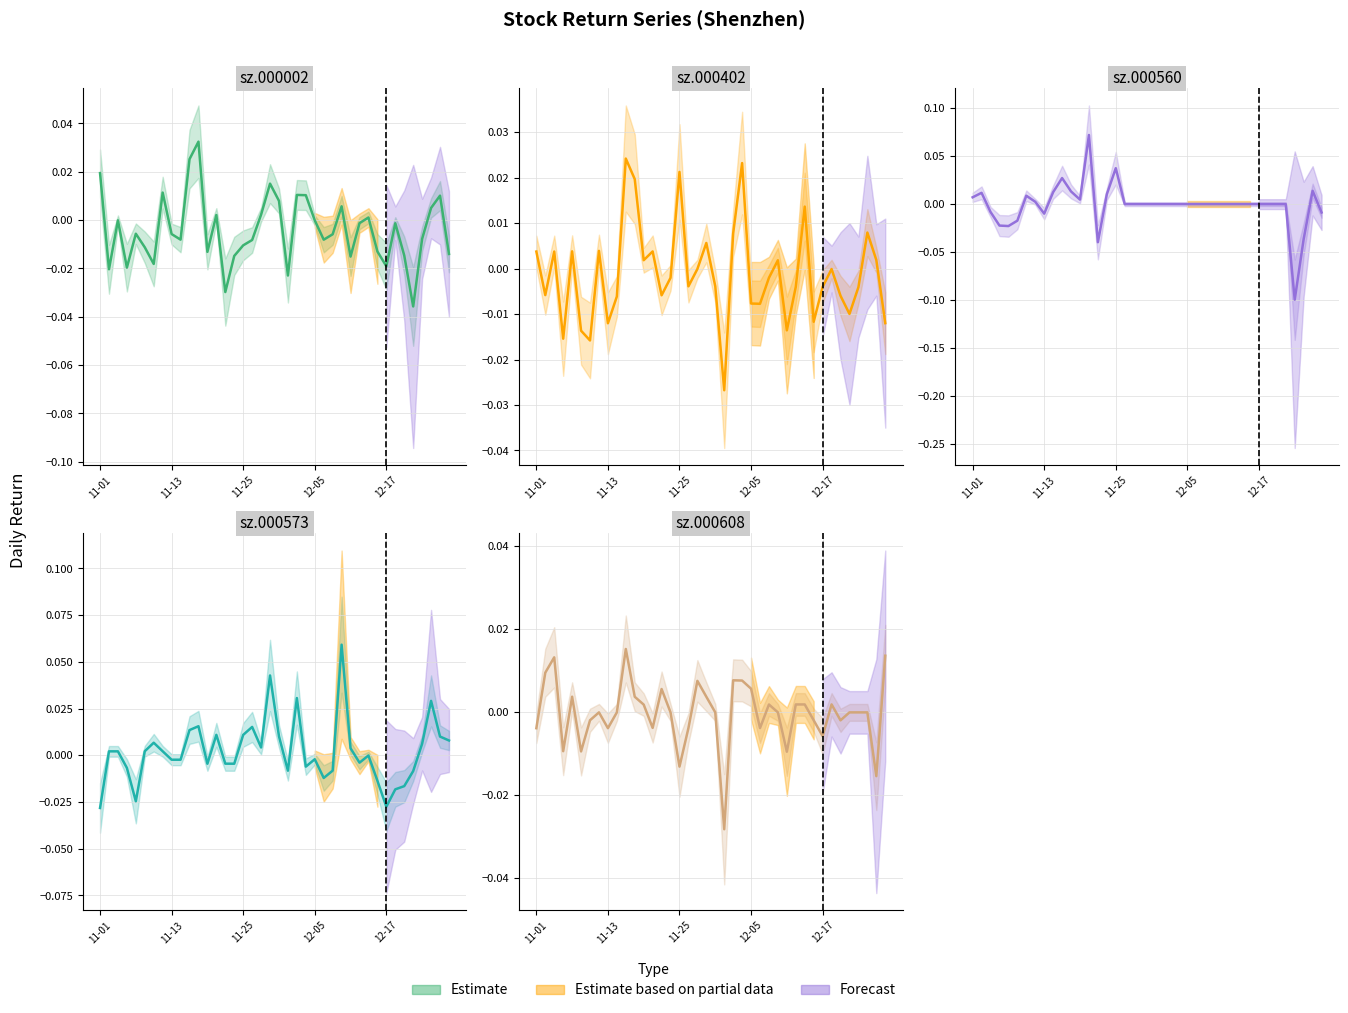

How many interior local peaks does the sz.000402 series have?

12